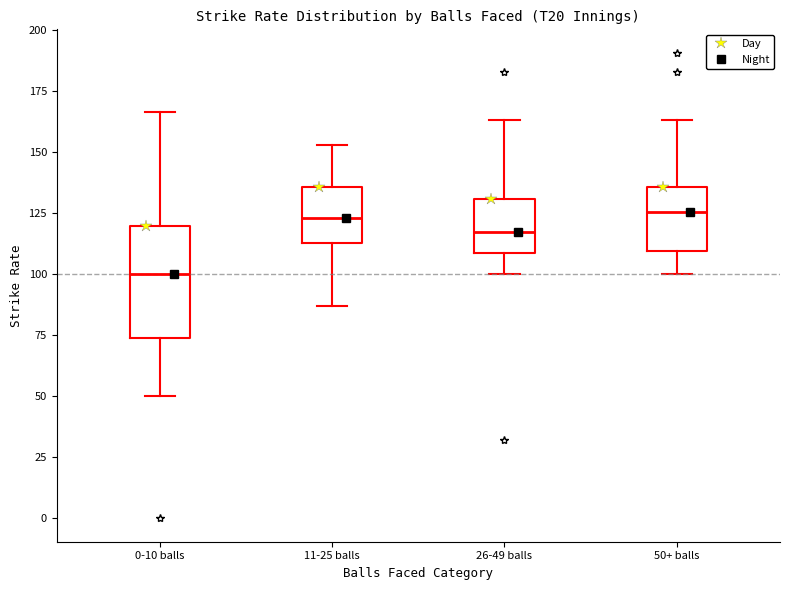

Where is the upper edge of the box for 50+ balls on the y-axis? The values are not printed on the chart, so give them approximately, as read against the axis.

135